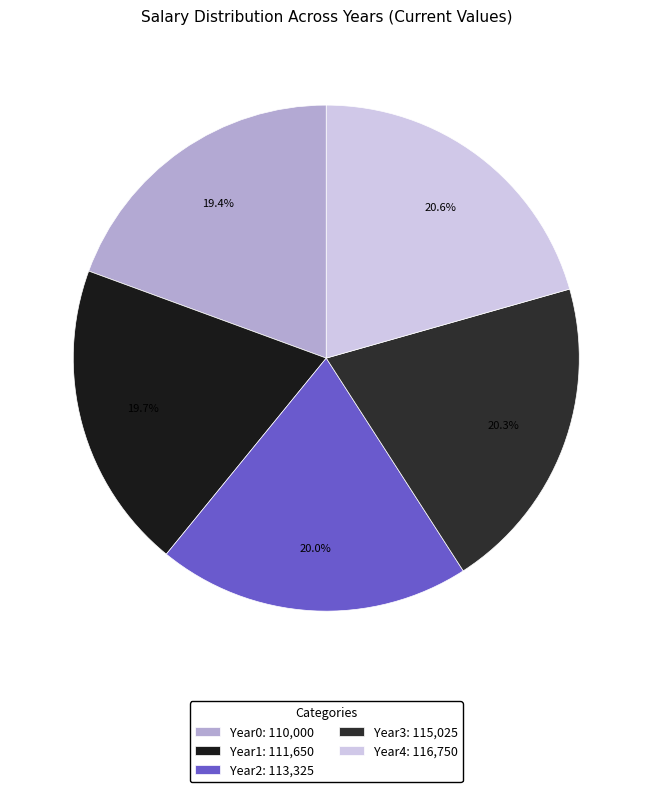

Between Year2 and Year0, which is larger?

Year2